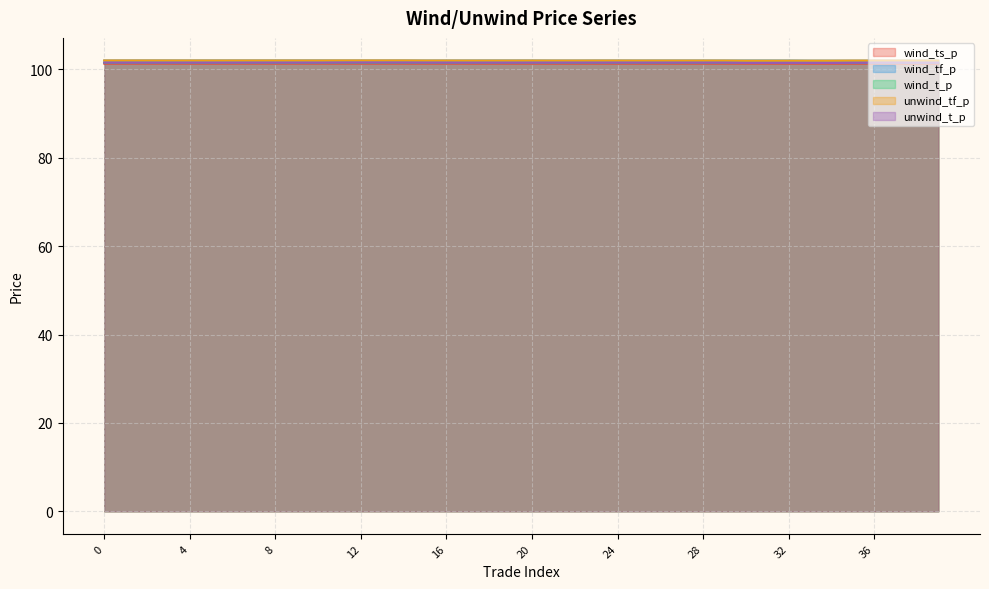

At 20, list the series in order from smallest to largest.

wind_ts_p, unwind_t_p, wind_t_p, unwind_tf_p, wind_tf_p